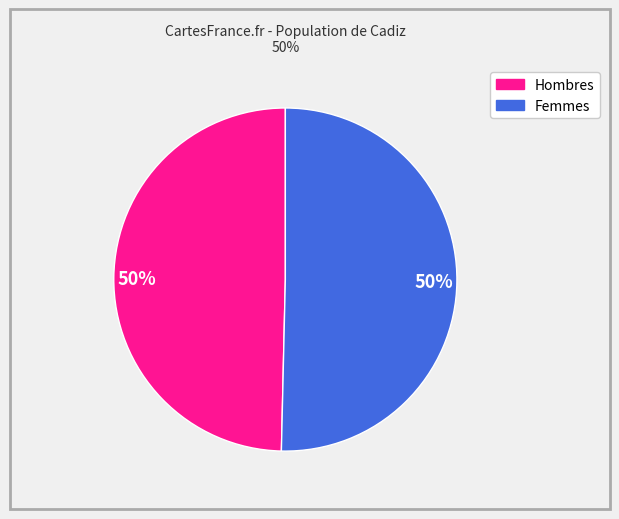

To the nearest percent, what is the average slice percentage?

50%